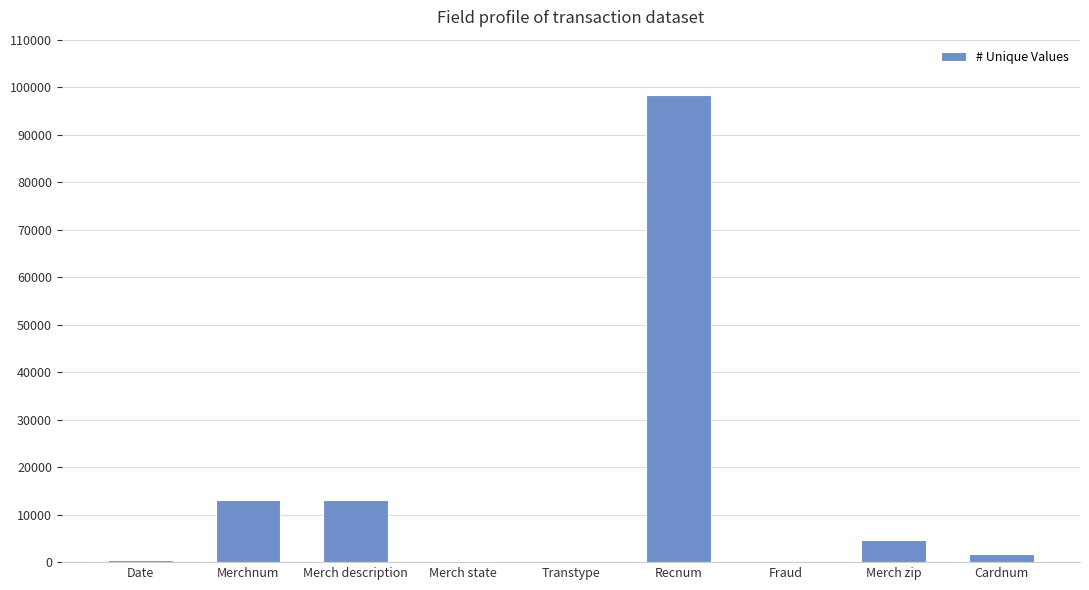

At which label does the data first exceed 1645?

Merchnum